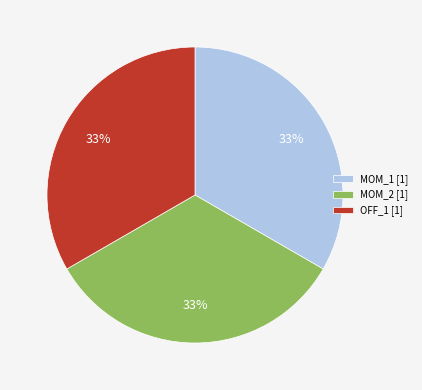

Do MOM_2 [1] and OFF_1 [1] together represent more than half of the pie?

Yes